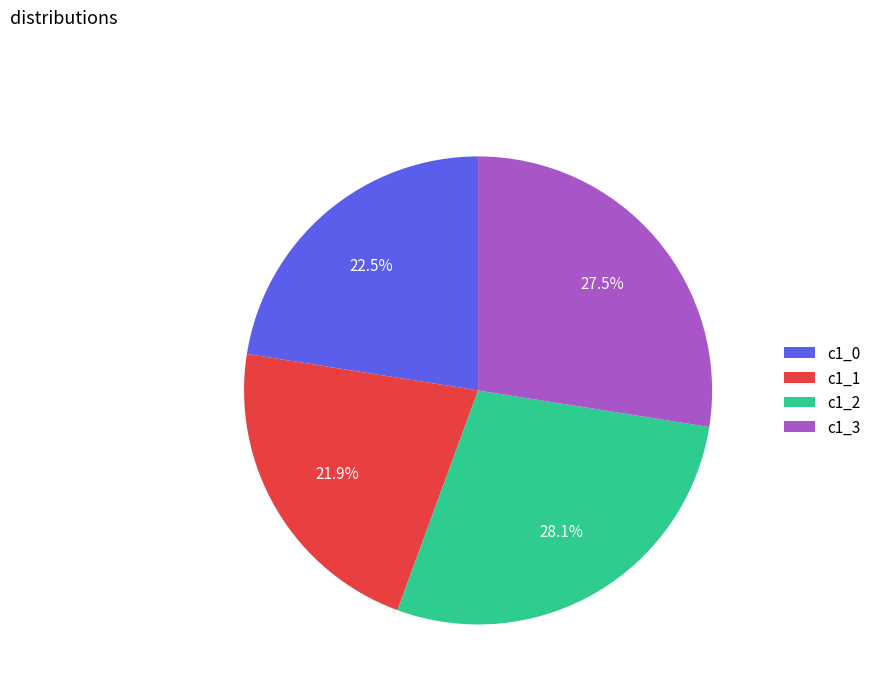

Which slice is the smallest?

c1_1